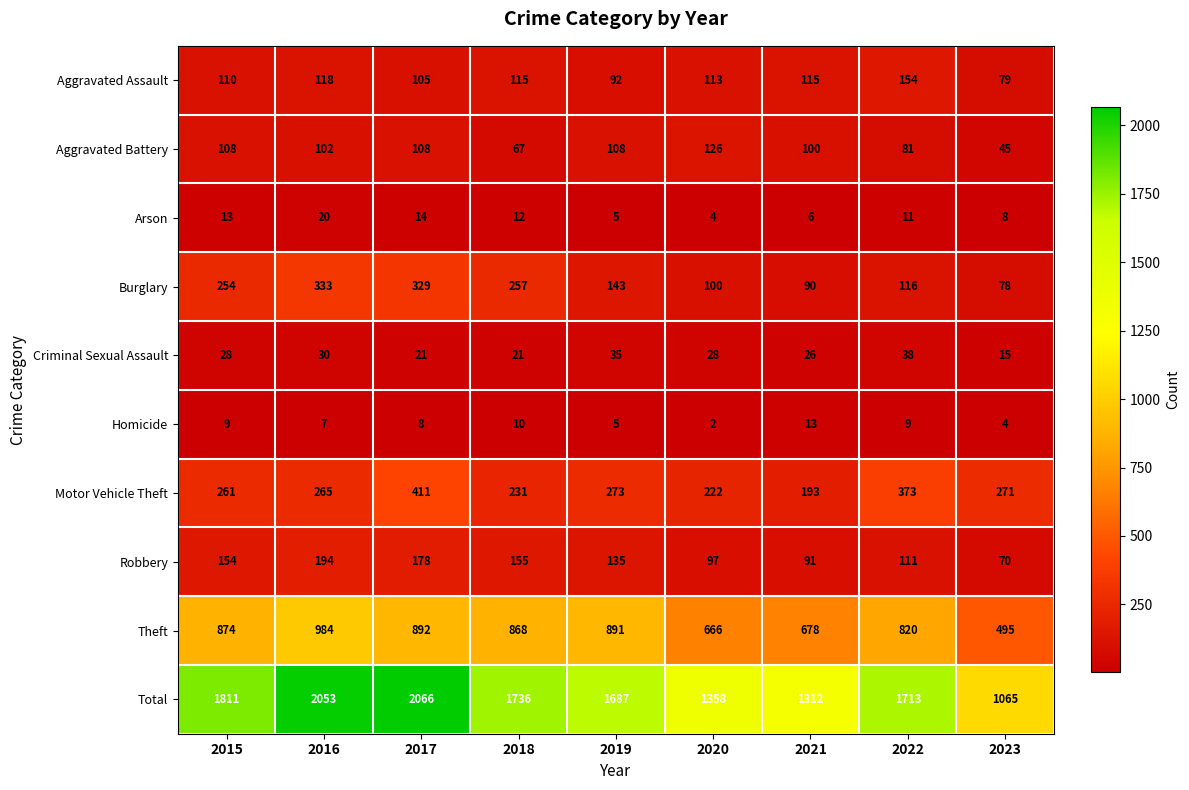

List the series in order of their peak value, highest first.

Total, Theft, Motor Vehicle Theft, Burglary, Robbery, Aggravated Assault, Aggravated Battery, Criminal Sexual Assault, Arson, Homicide